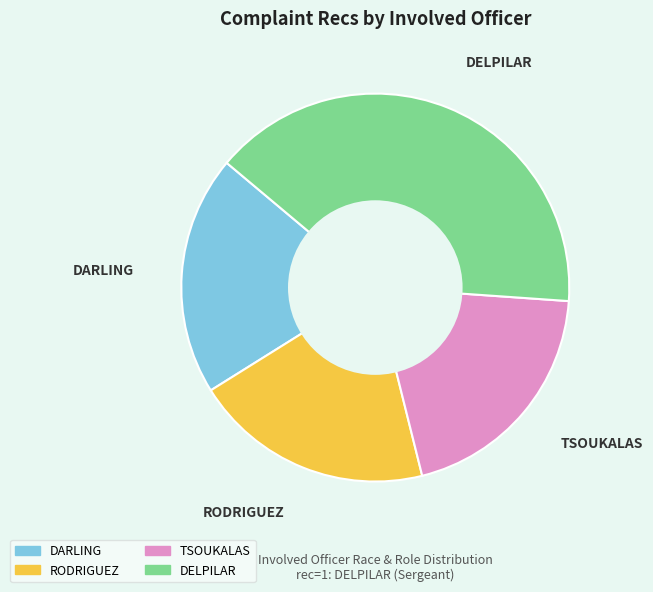

Do DARLING and RODRIGUEZ together represent more than half of the pie?

No